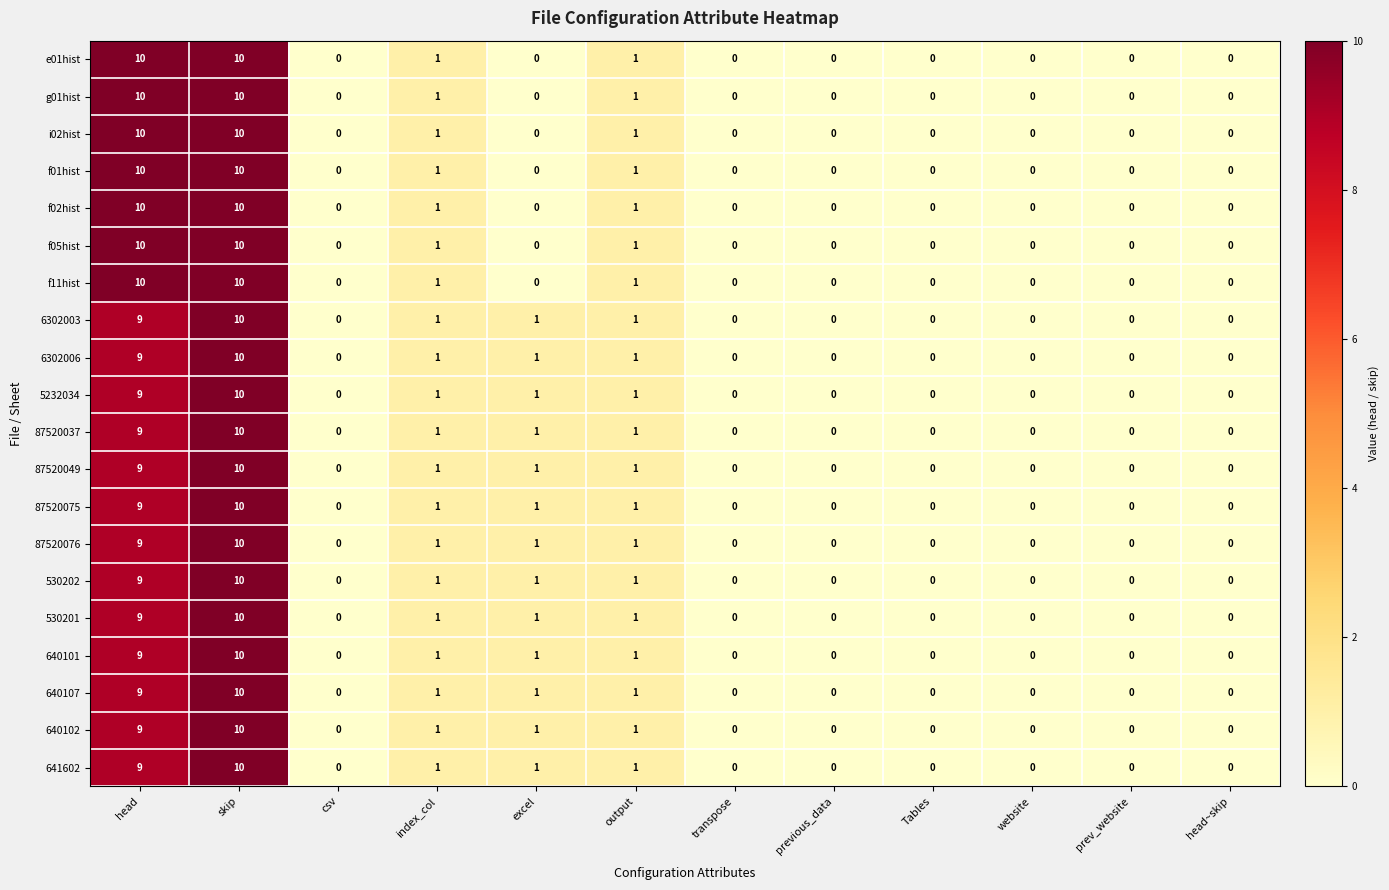

Is it true that 87520049 equals -6 at website?

False